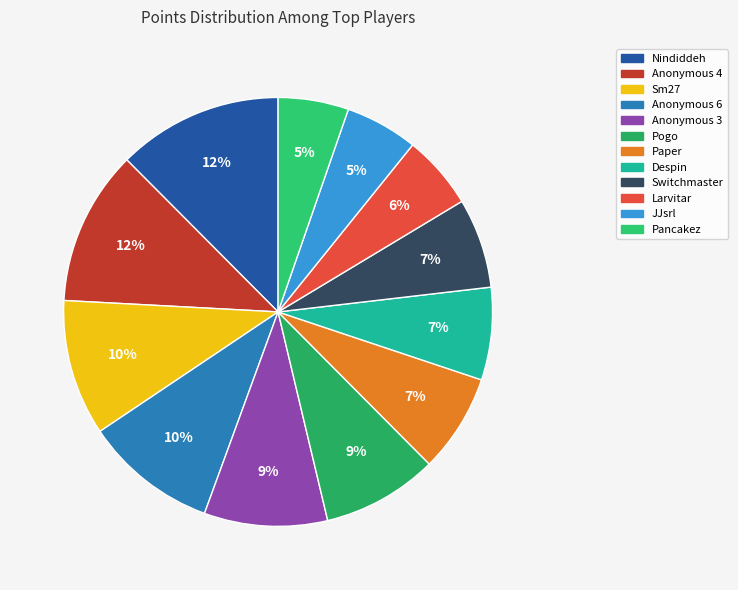

Combined, do Sm27 and Paper account for over 50%?

No